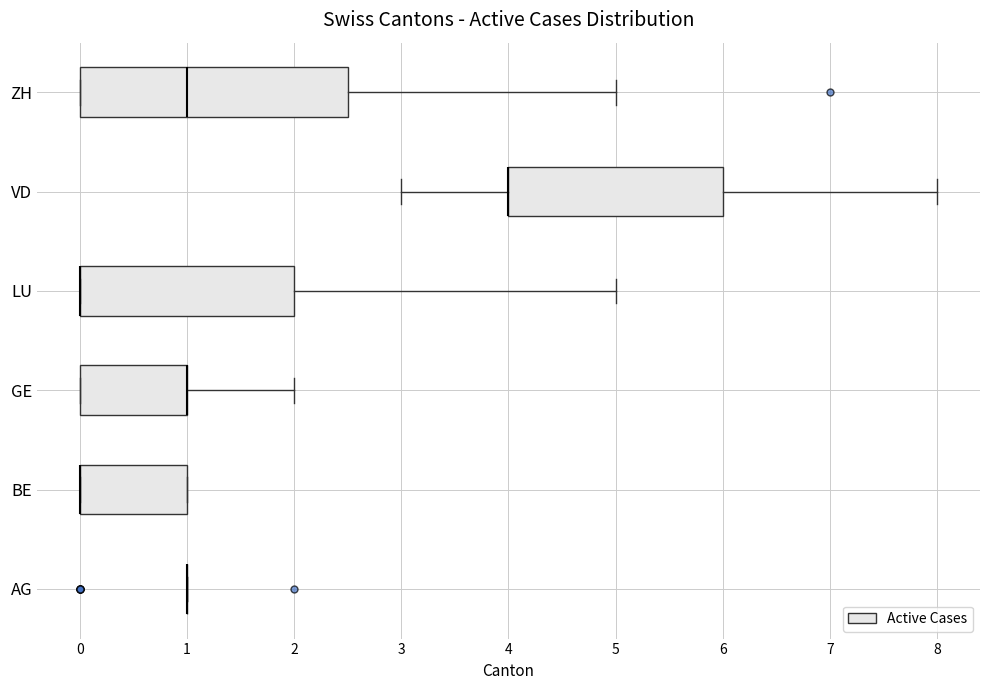

Reading bottom to top, read every box against the x-axis: the position of its median line, the range the box covers, and the ends of its whiskers. The values are not printed on the chart, so give them approximately, as read against the axis.

AG: box collapsed to a line at 1.0, whiskers 1.0 to 1.0
BE: median 0.0 (drawn on the box's left edge), box 0.0 to 1.0, whiskers 0.0 to 1.0
GE: median 1.0 (drawn on the box's right edge), box 0.0 to 1.0, whiskers 0.0 to 2.0
LU: median 0.0 (drawn on the box's left edge), box 0.0 to 2.0, whiskers 0.0 to 5.0
VD: median 4.0 (drawn on the box's left edge), box 4.0 to 6.0, whiskers 3.0 to 8.0
ZH: median 1.0, box 0.0 to 2.5, whiskers 0.0 to 5.0